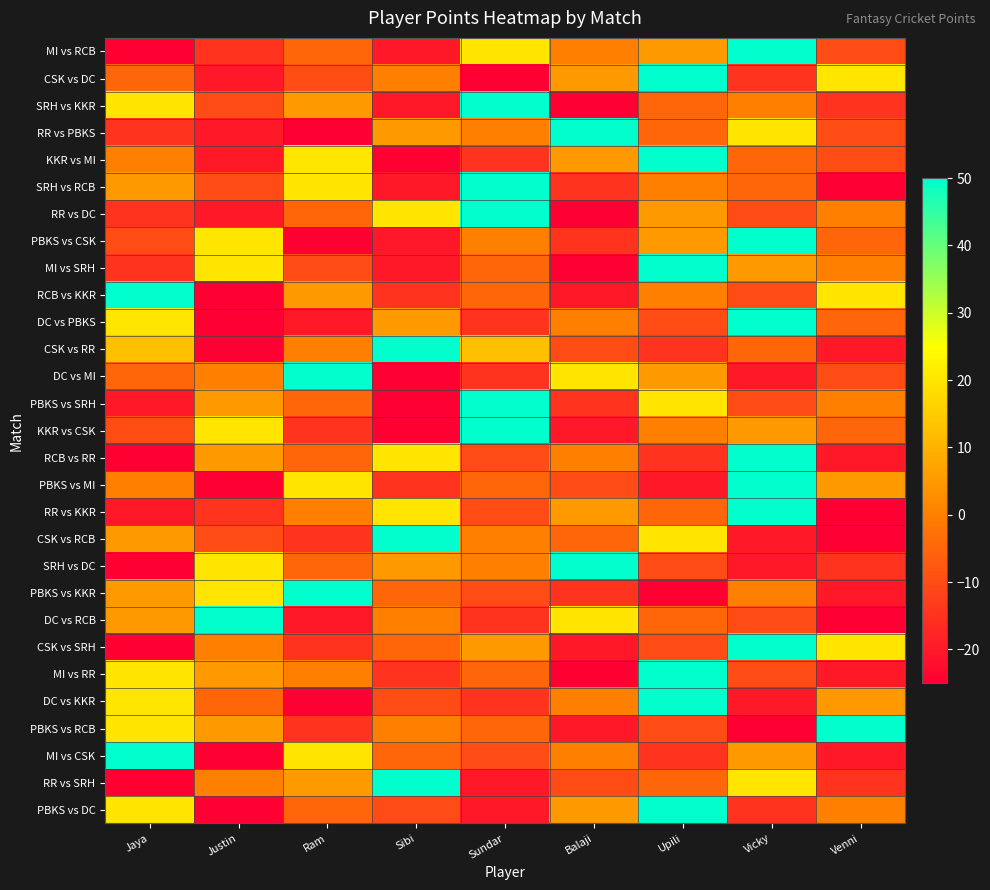

At which category is the sum across all series the highest?

Upili